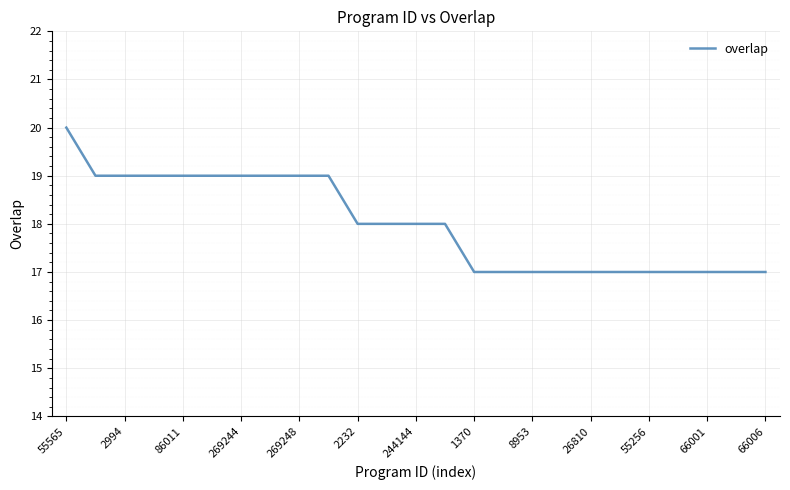

What is the greatest value displayed?

20